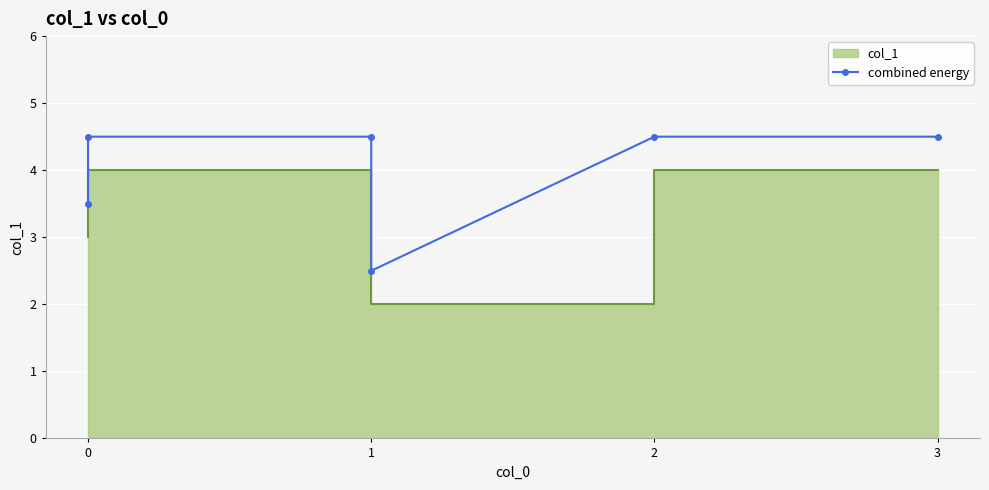

How many data points are above 4?

4